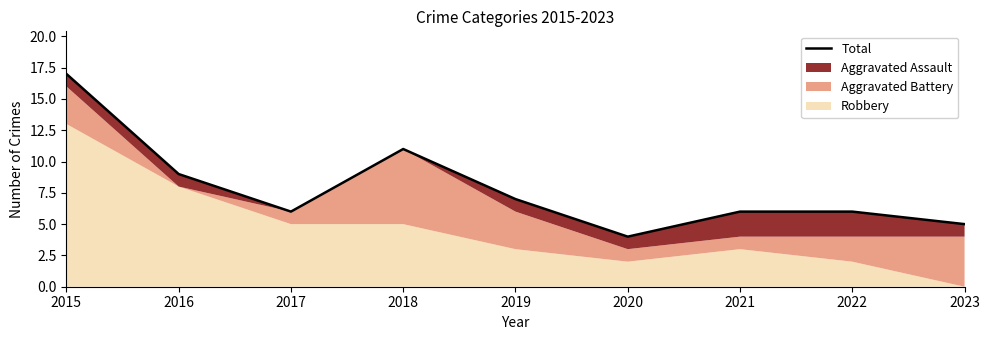

The chart shows a value of 7 at 2019. True or false?

True